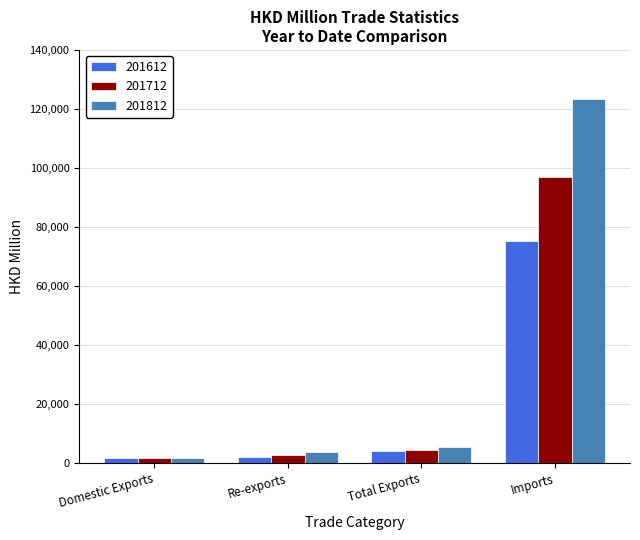

Which series has the largest total across all categories?

201812